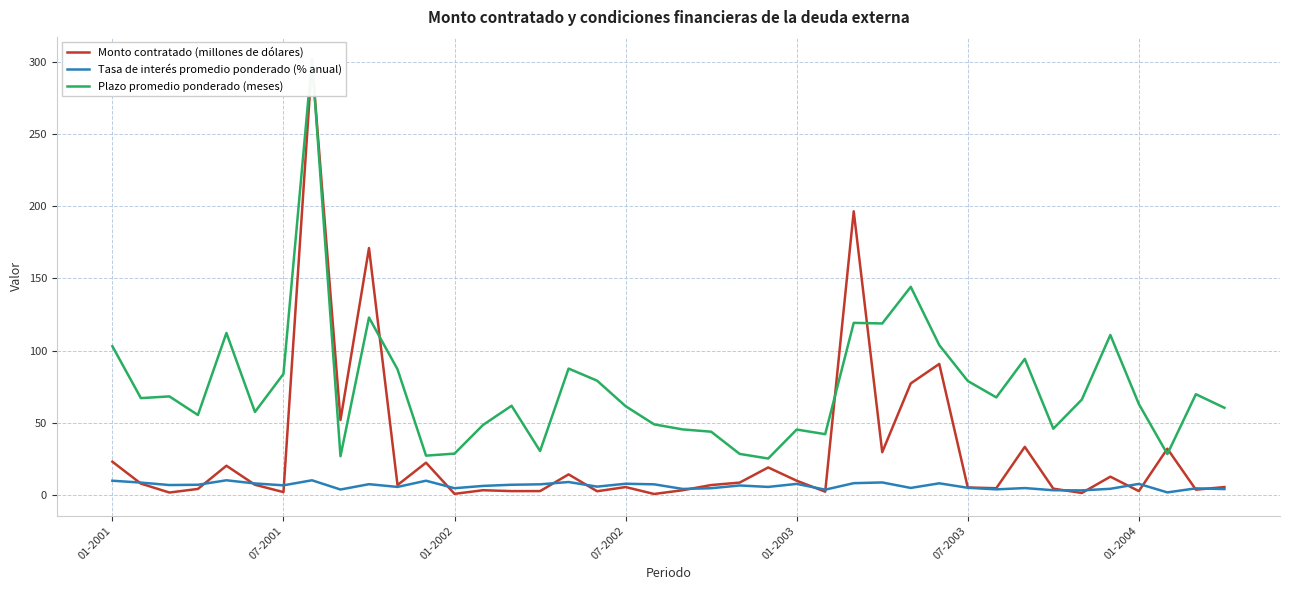

Which series has the largest range (max minus min)?

Monto contratado (millones de dólares)